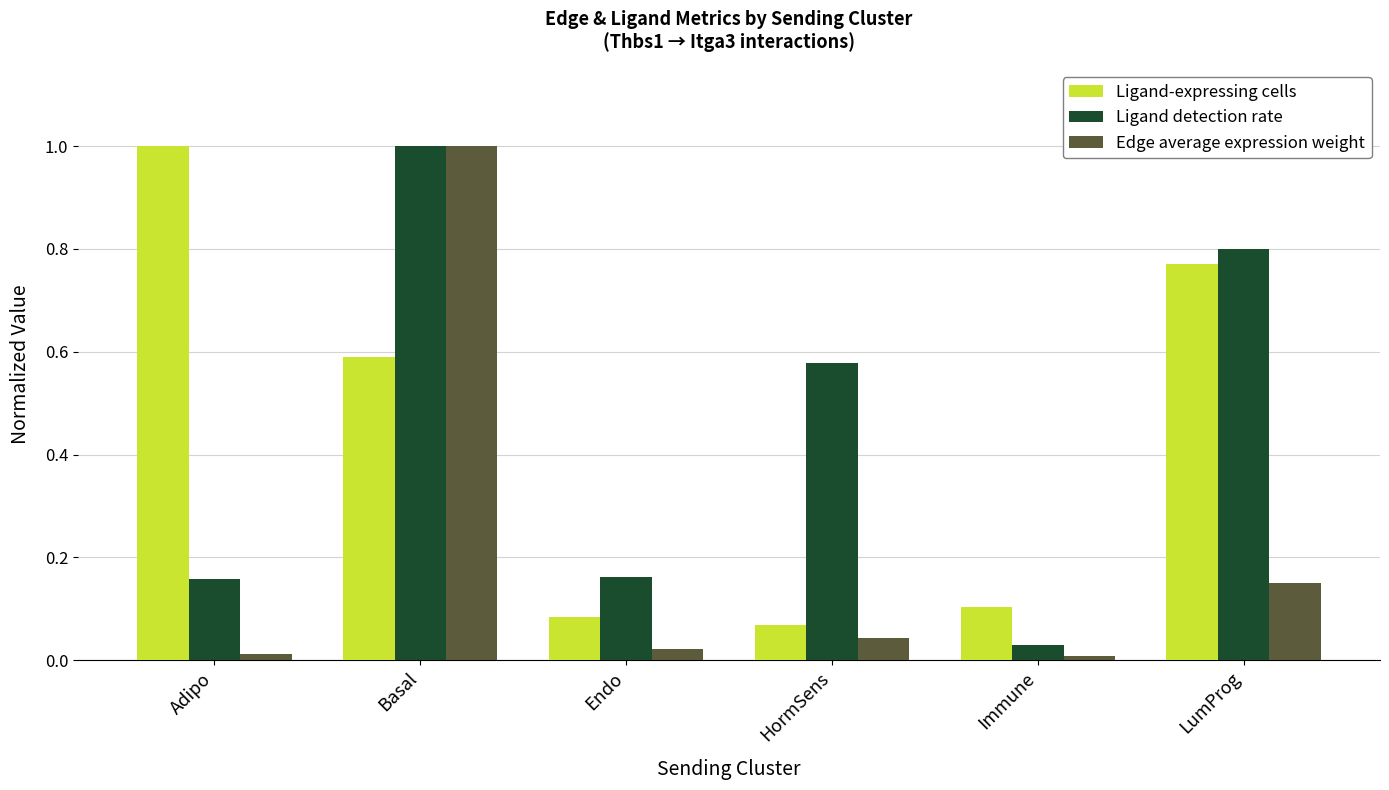

What is the average value of the Ligand-expressing cells series?

0.4